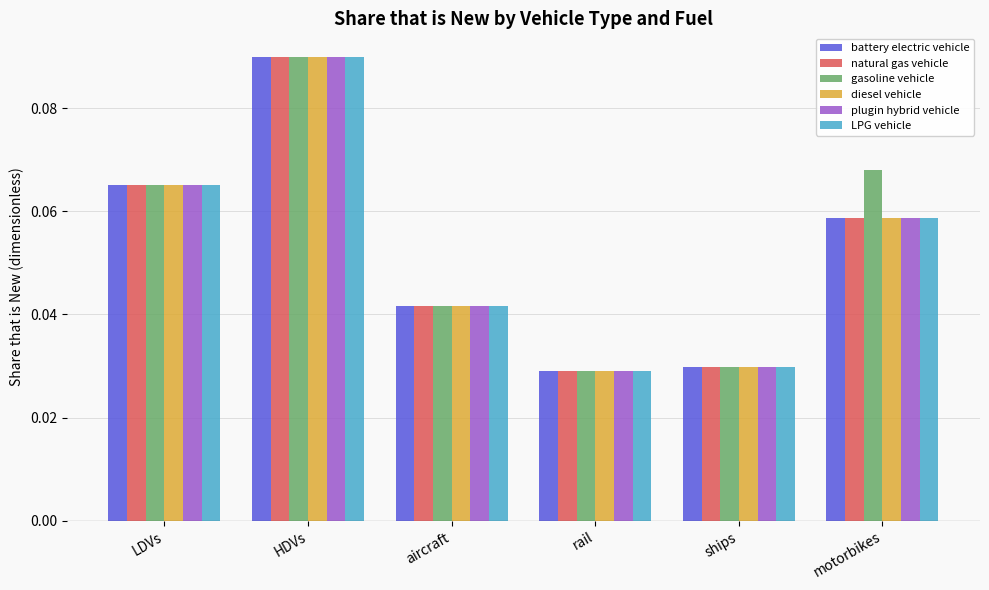

What is the total value across all series at LDVs?

0.4